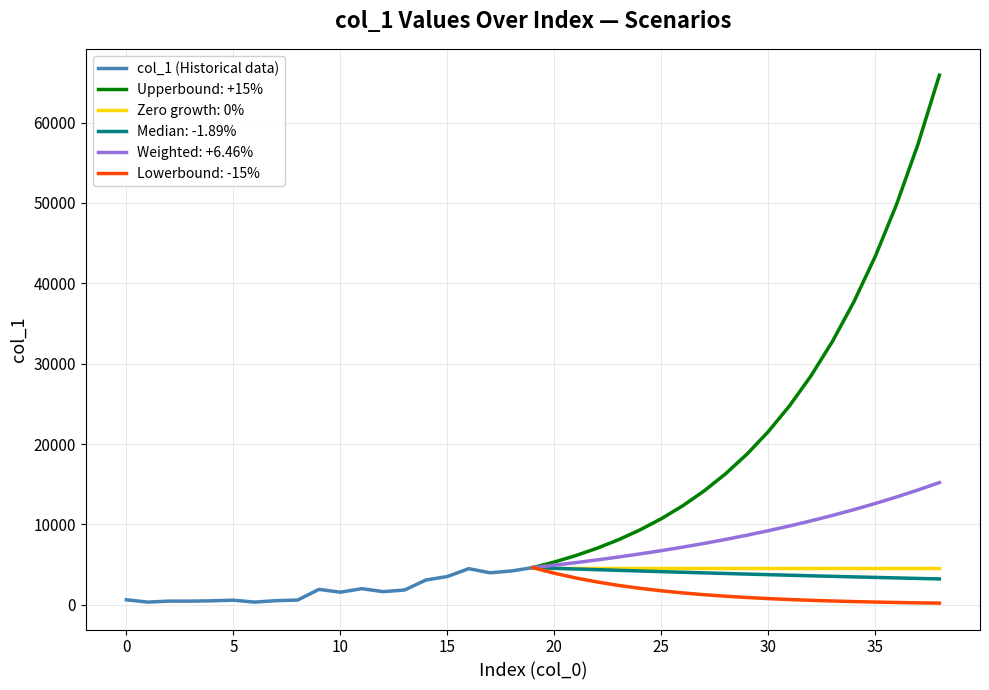

What is the highest value of the col_1 (Historical data) series?

4629.7